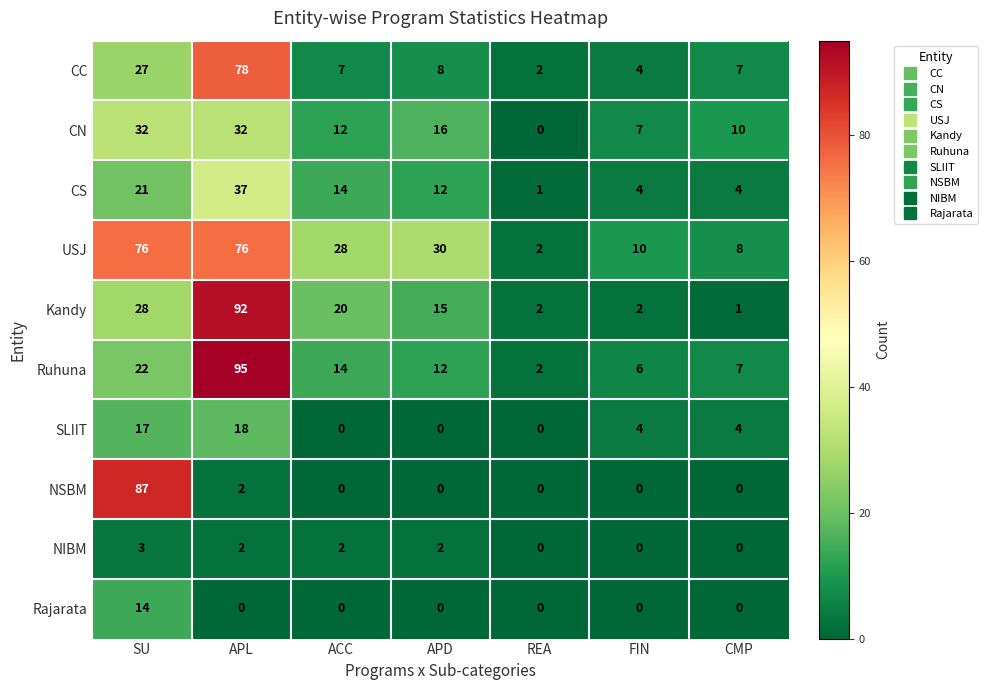

The value of CS at CMP is 4. True or false?

True